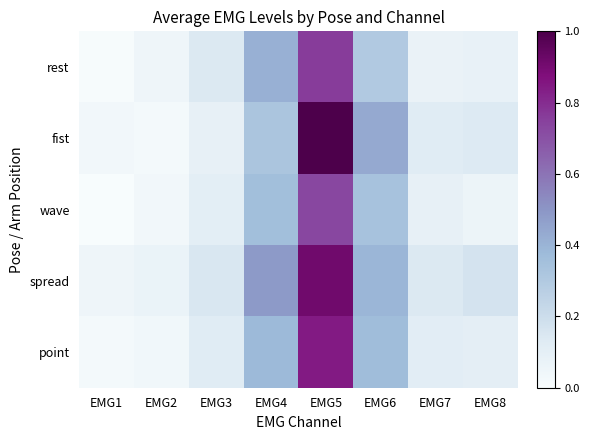

Which series has the largest total across all categories?

spread